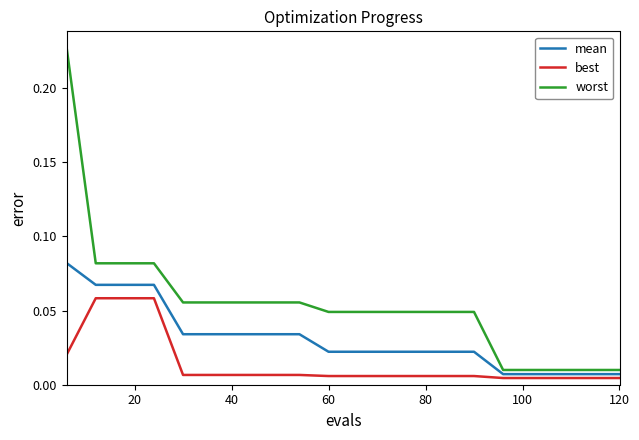

Which series has the widest spread of values?

worst